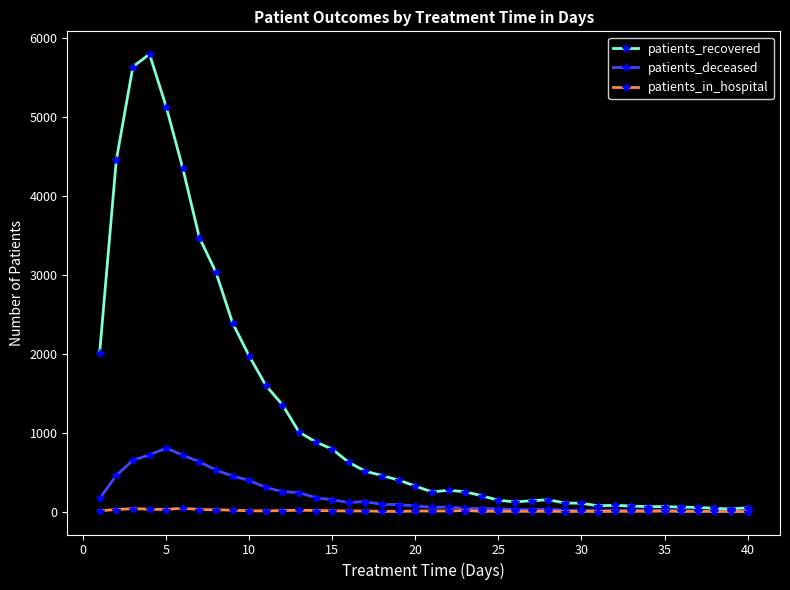

List the series in order of their peak value, highest first.

patients_recovered, patients_deceased, patients_in_hospital